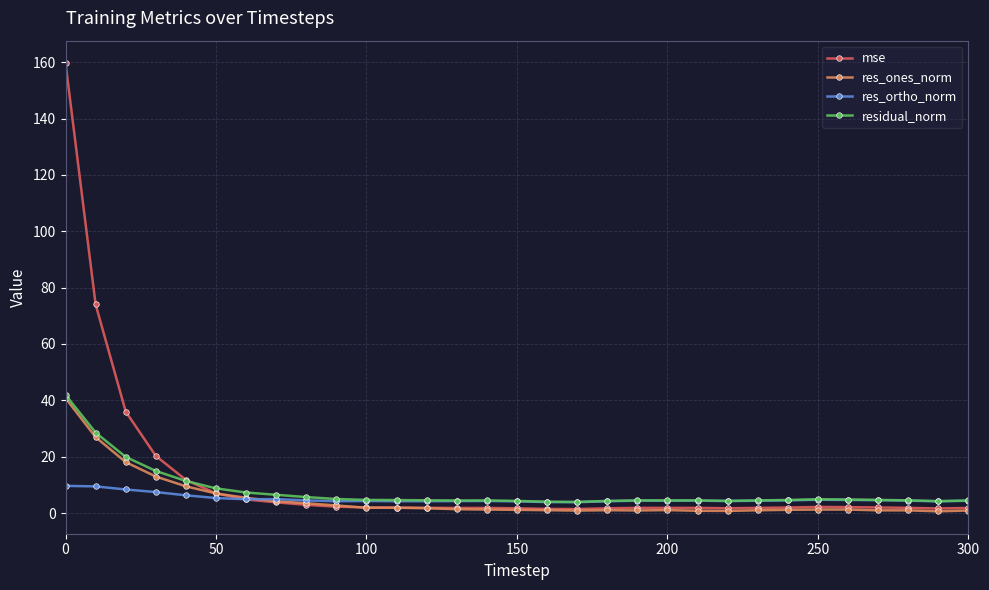

What is the maximum value for res_ones_norm?

40.8